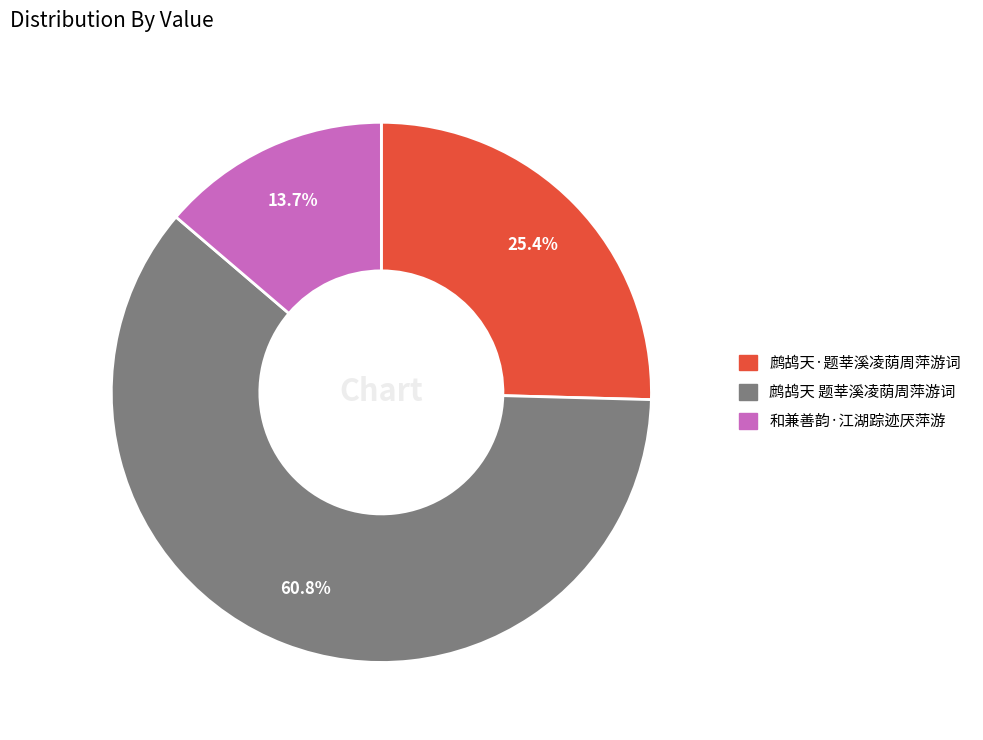

How many segments does this pie chart have?

3